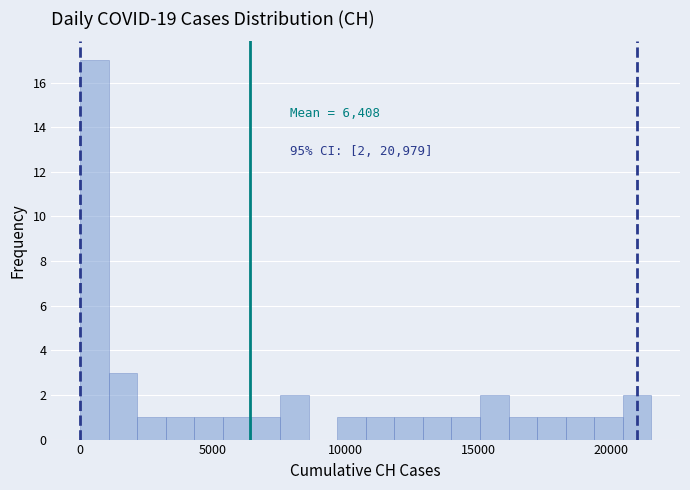

Read against the x-axis, roughly where is the centre of the tallest bar?

500